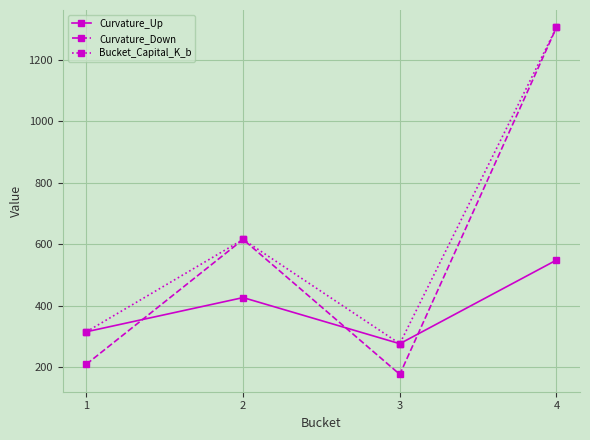

Is this an area chart (filled region under the line)?

No